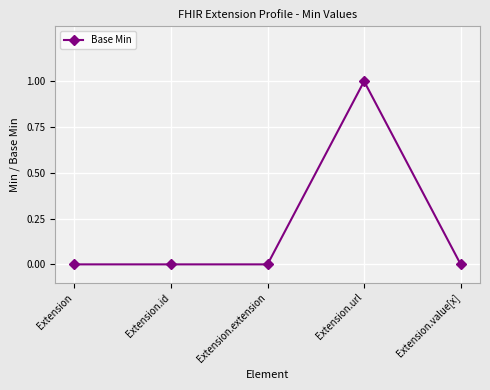

Which category has the highest value across all series?

Extension.url